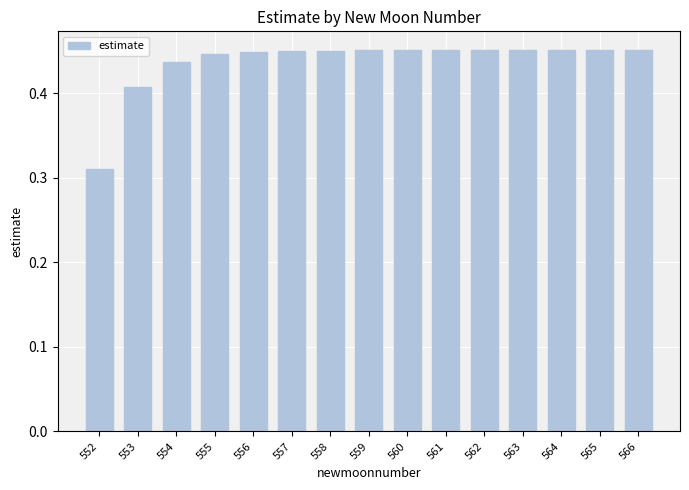

The chart shows a value of 0.7 at 560. True or false?

False